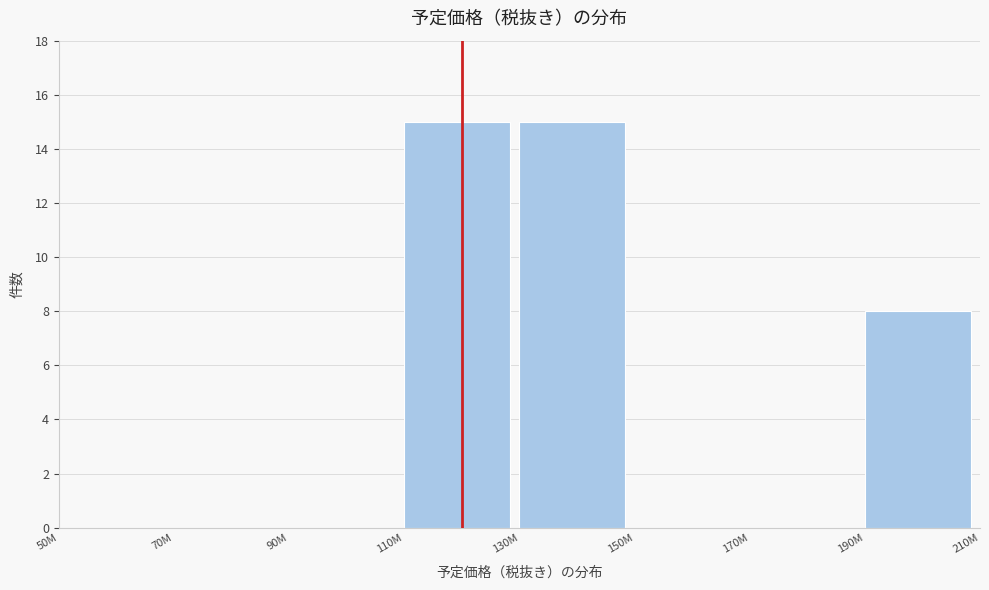

Reading right to left, list all the values displayed in this chart.

190M=8	170M=0	150M=0	130M=15	110M=15	90M=0	70M=0	50M=0